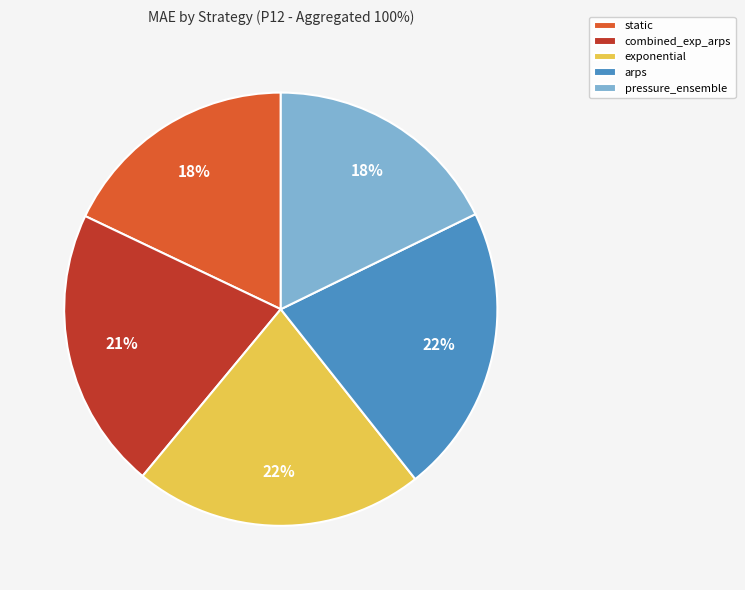

To the nearest percent, what portion does arps represent?

22%